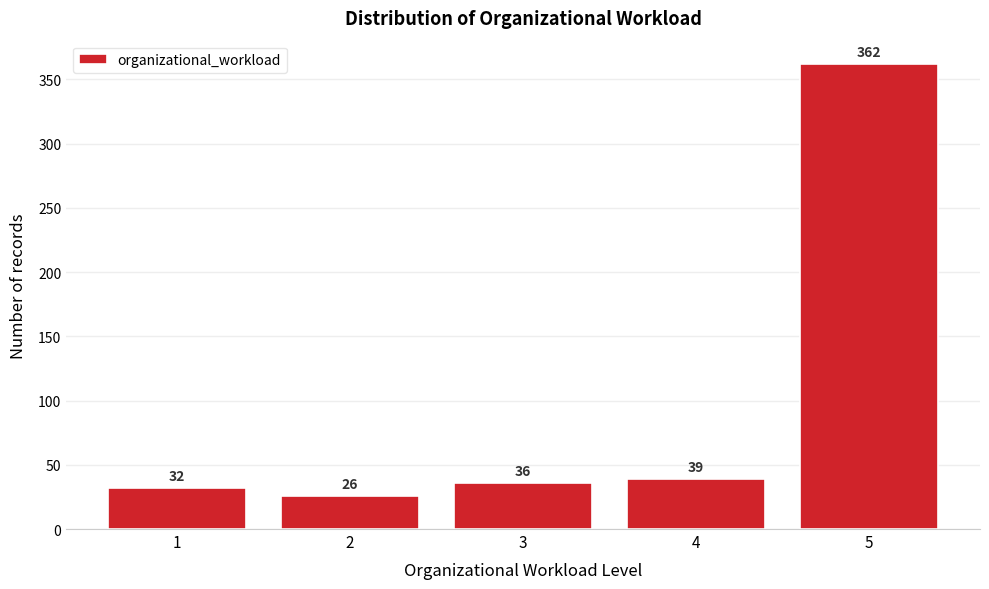

Reading right to left, transcribe all the data shown in this chart.

5=362	4=39	3=36	2=26	1=32